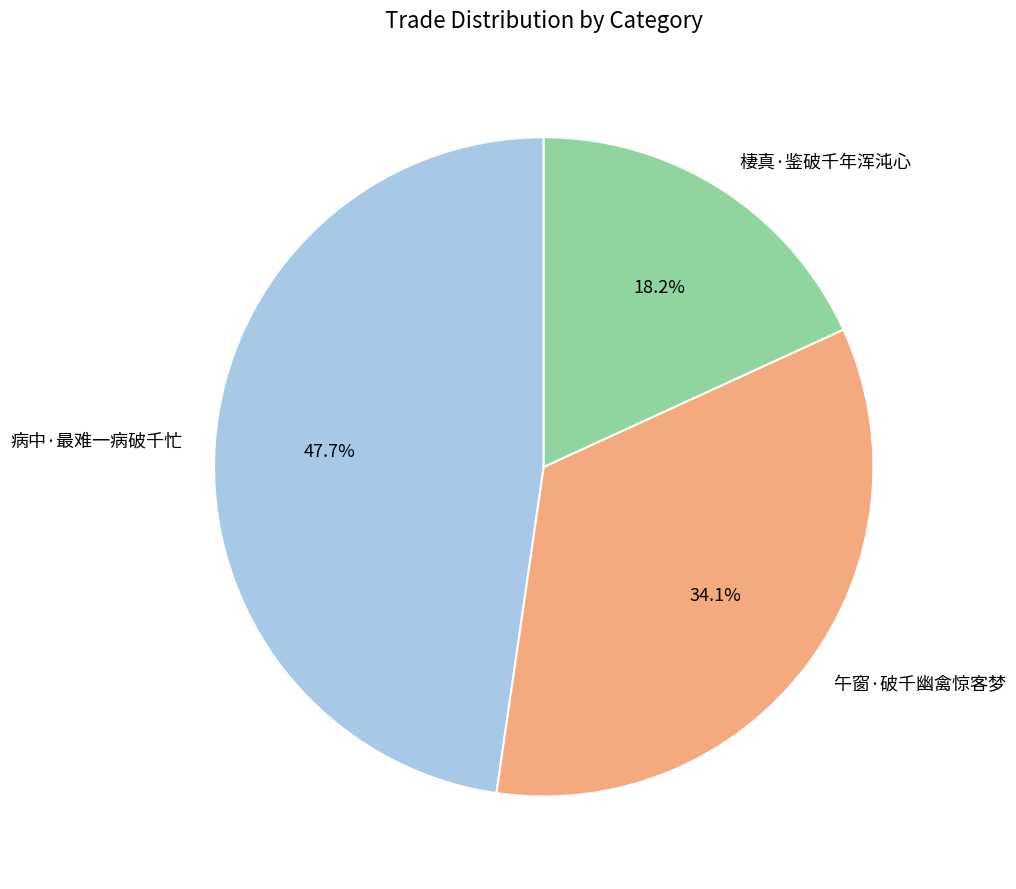

Is it true that 棲真·鉴破千年浑沌心 is 32% of the pie?

False